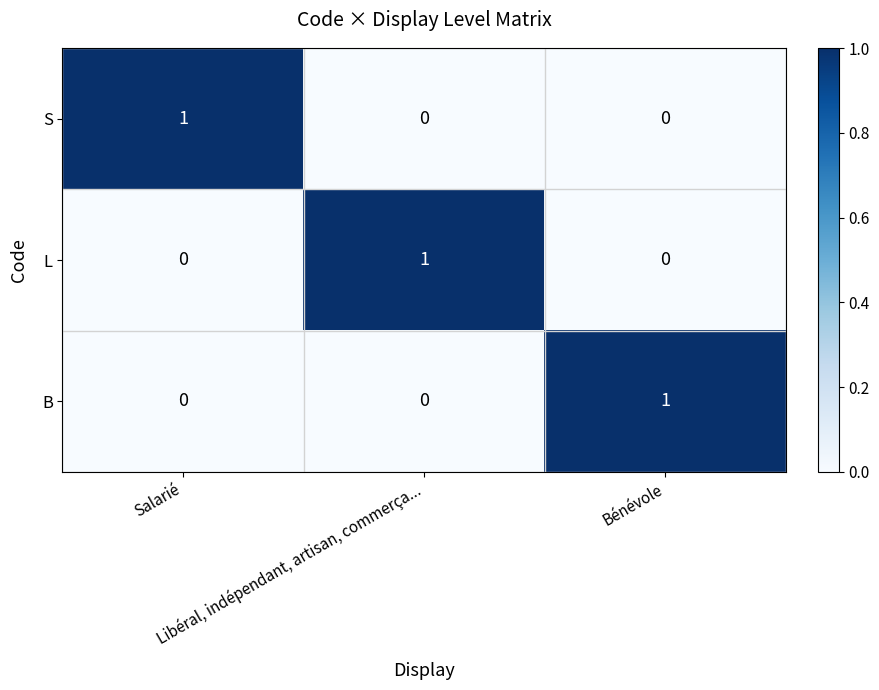

What is the total value across all series at Salarié?

1